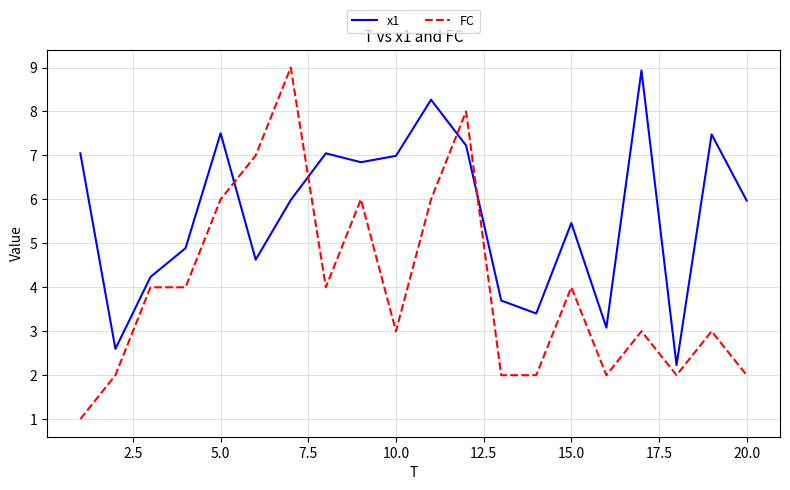

Rank the series by their average value, from lowest to highest.

FC, x1